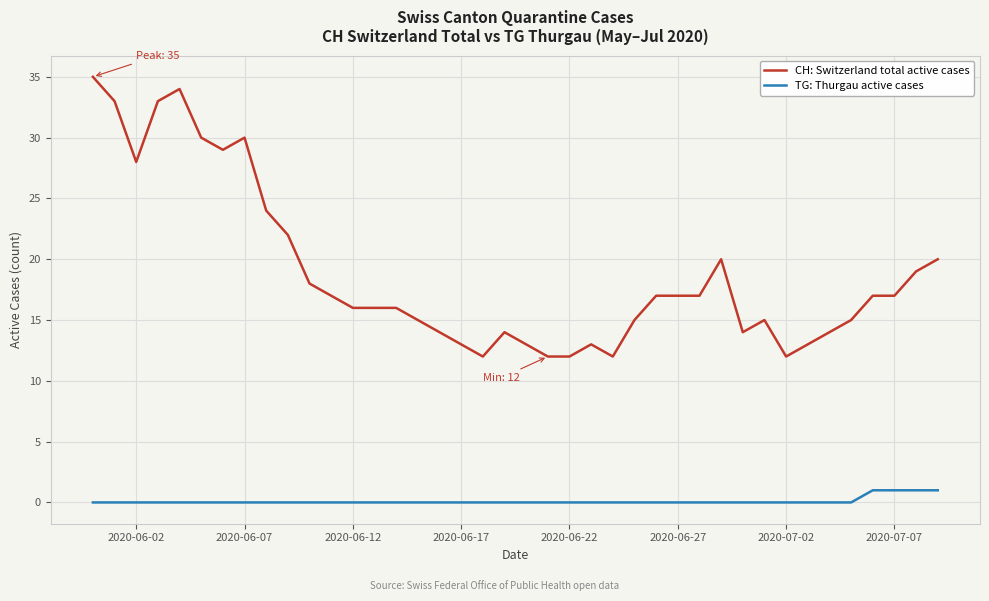

What is the lowest value of the CH: Switzerland total active cases series?

12